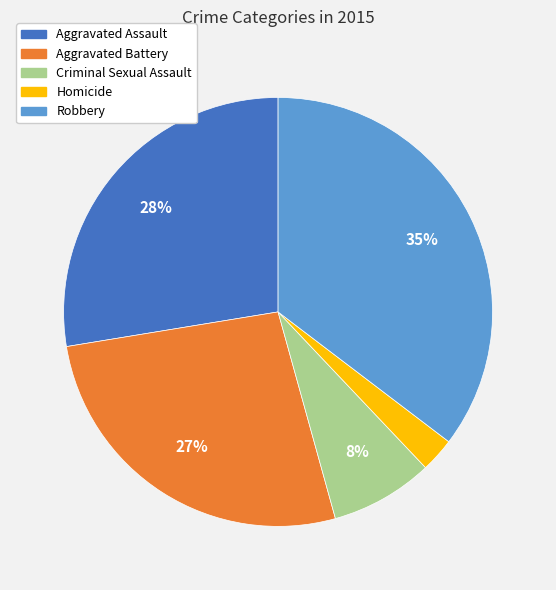

Is there any slice that represents more than half of the pie?

No